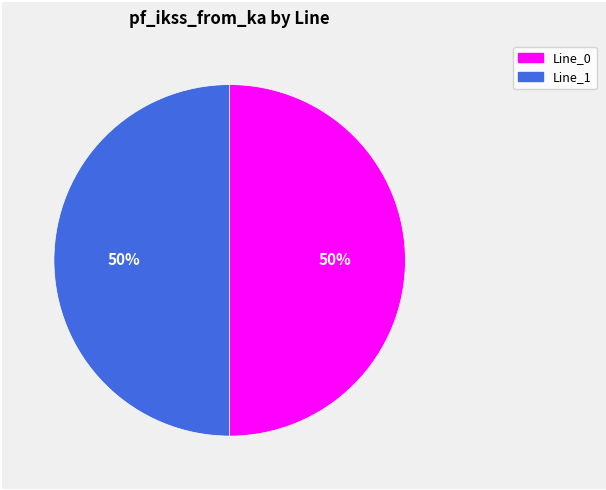

To the nearest percent, what is the average slice percentage?

50%